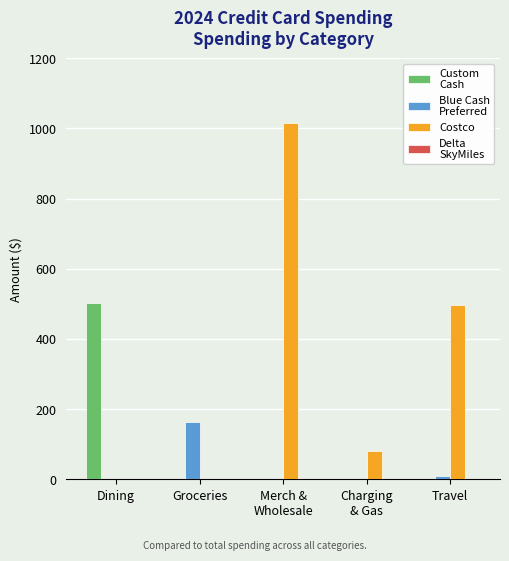

What is the greatest value displayed?

1016.7